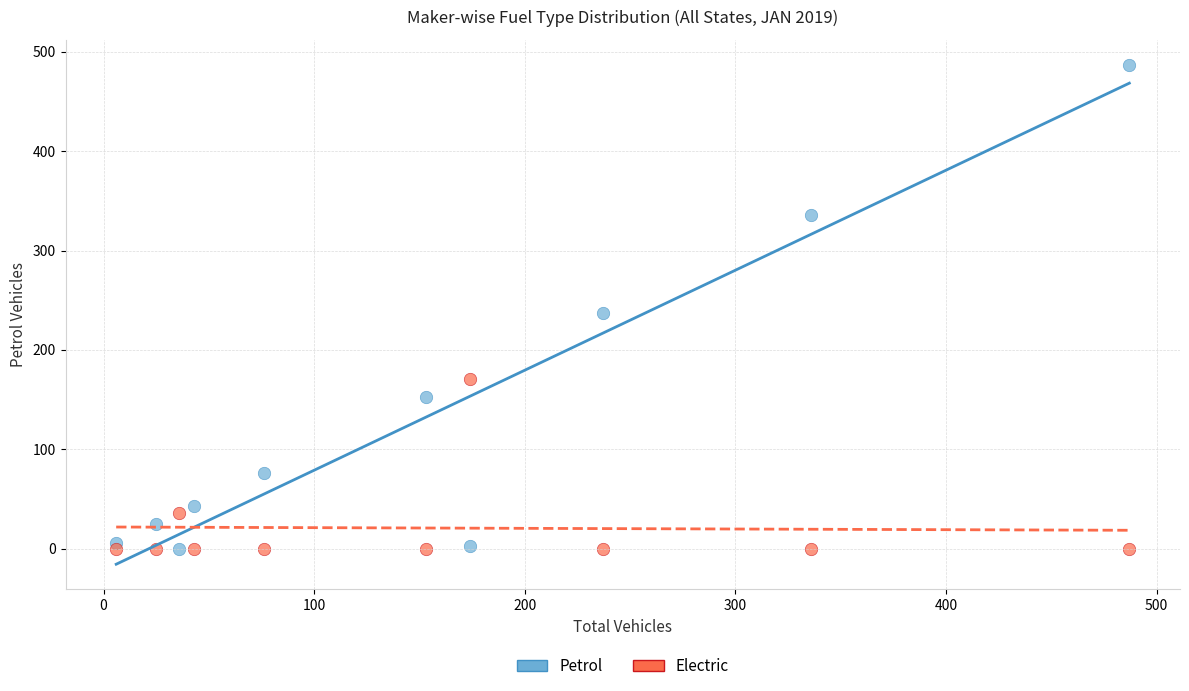

In the Electric series, what Y value is closest to 85?

36